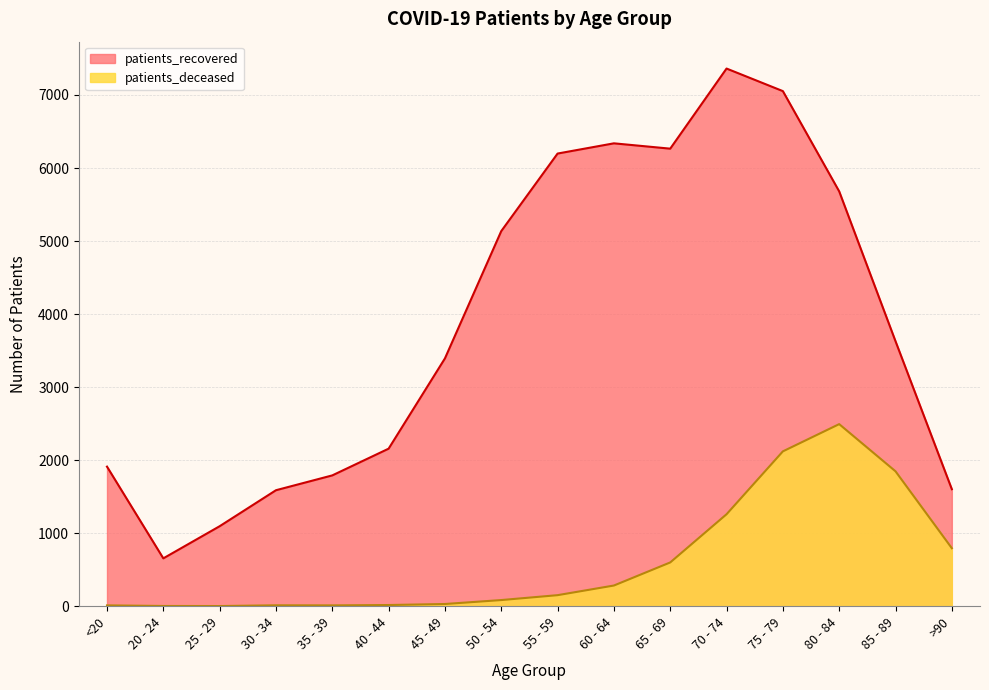

What is the greatest value displayed?

7362